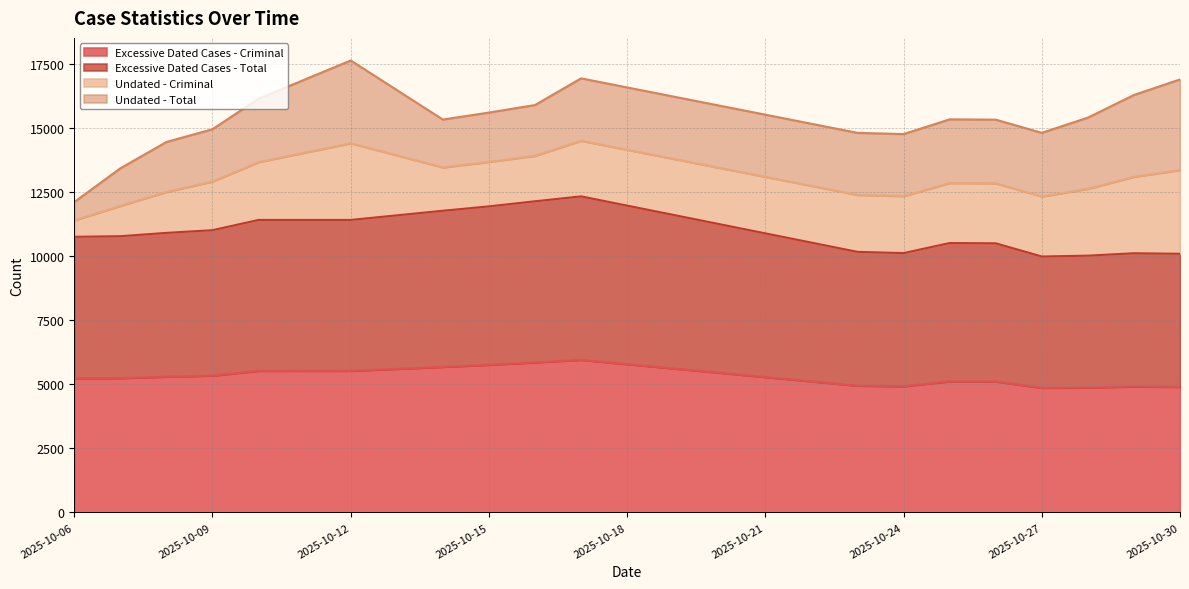

What is the highest value of the Excessive Dated Cases - Criminal series?

5956